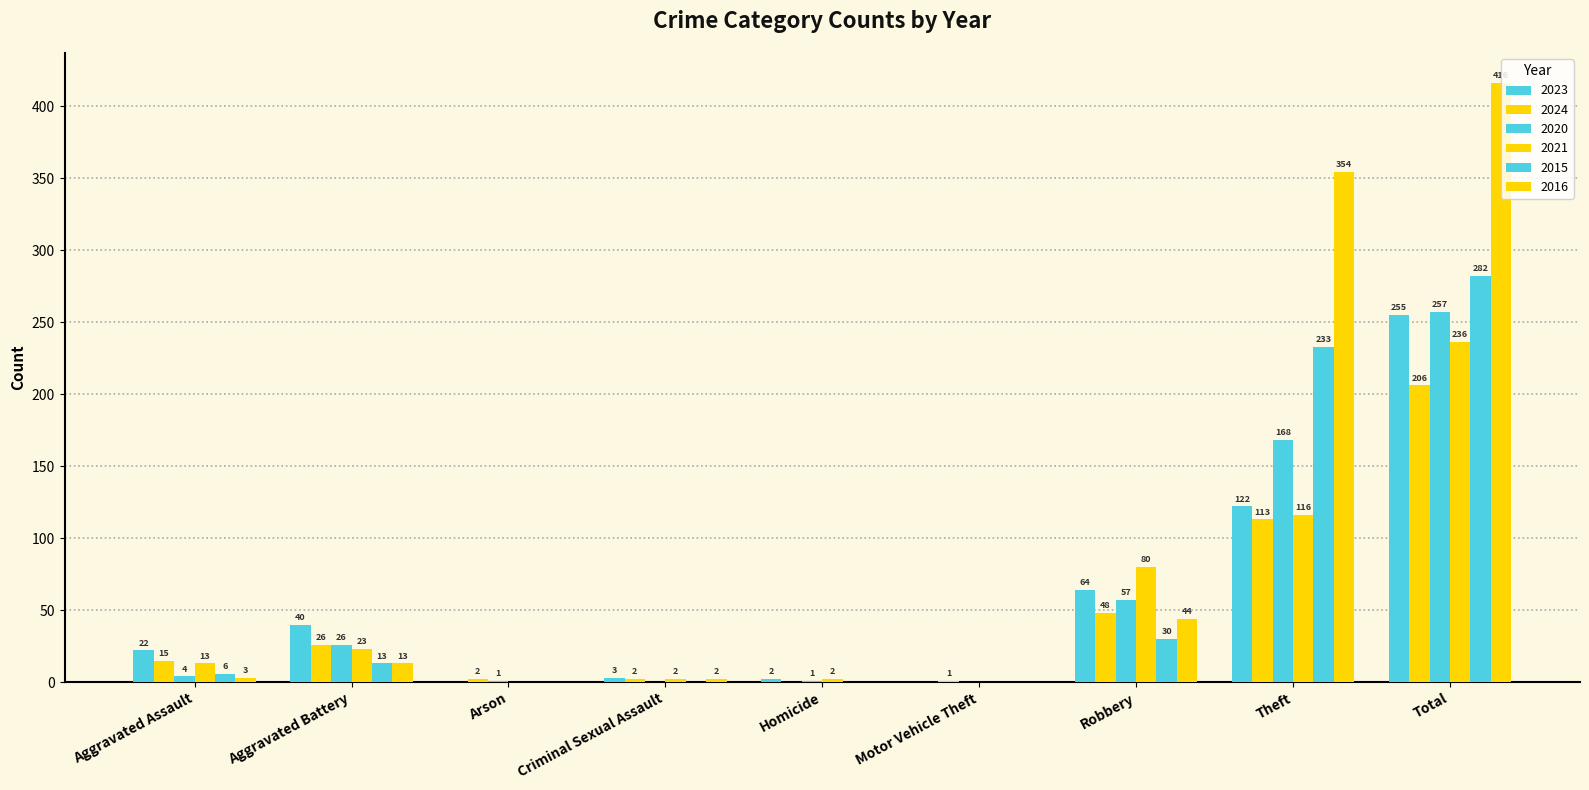

List the labels in order of 2021 value, largest first.

Total, Theft, Robbery, Aggravated Battery, Aggravated Assault, Criminal Sexual Assault, Homicide, Arson, Motor Vehicle Theft